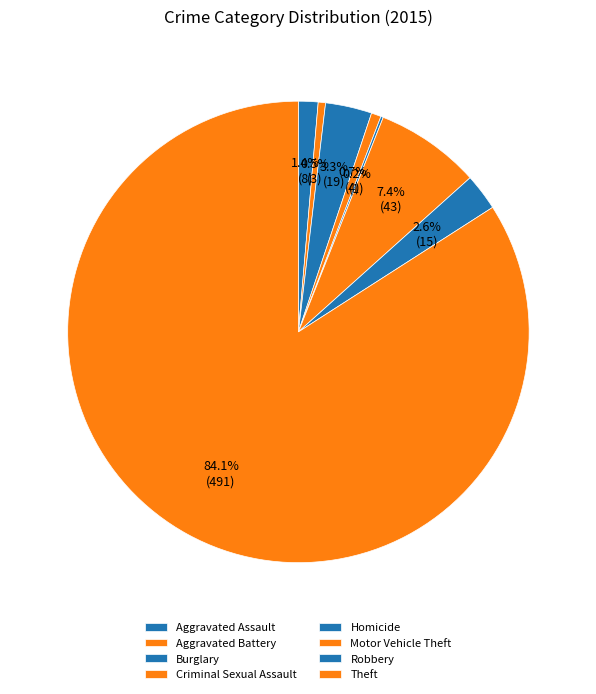

True or false: Aggravated Battery accounts for 1% of the total.

True